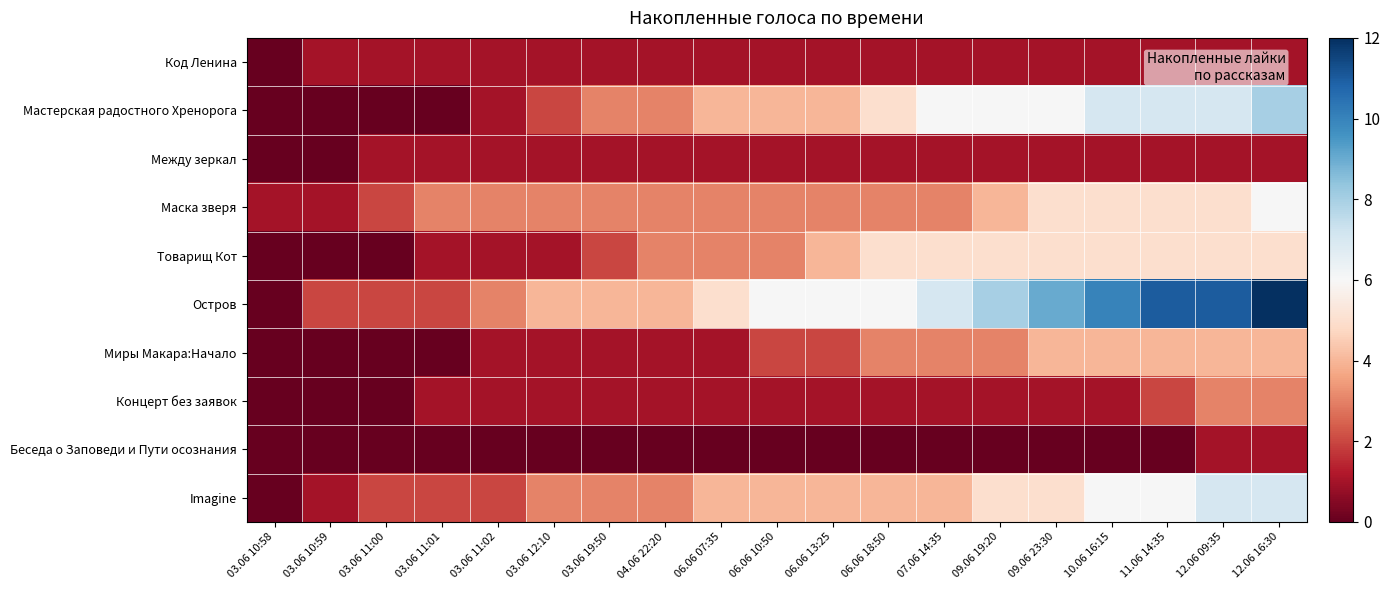

Which label corresponds to the smallest value in the chart?

03.06 10:58